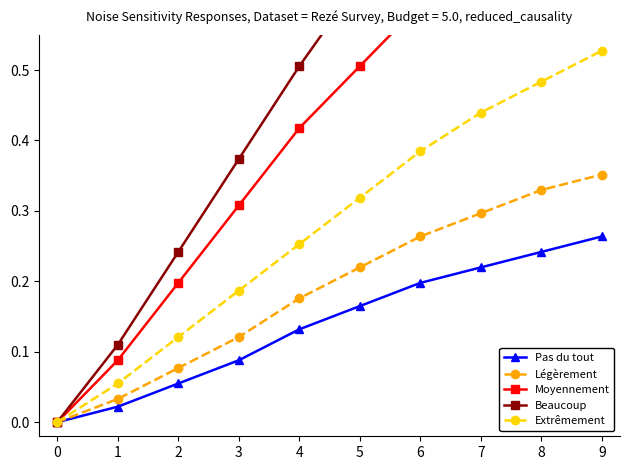

Reading left to right, extract all data points from this chart.

Pas du tout: 0=0.0	1=0.0	2=0.1	3=0.1	4=0.1	5=0.2	6=0.2	7=0.2	8=0.2	9=0.3
Légèrement: 0=0.0	1=0.0	2=0.1	3=0.1	4=0.2	5=0.2	6=0.3	7=0.3	8=0.3	9=0.4
Moyennement: 0=0.0	1=0.1	2=0.2	3=0.3	4=0.4	5=0.5	6=0.6	7=0.7	8=0.7	9=0.8
Beaucoup: 0=0.0	1=0.1	2=0.2	3=0.4	4=0.5	5=0.6	6=0.7	7=0.8	8=0.9	9=1.0
Extrêmement: 0=0.0	1=0.1	2=0.1	3=0.2	4=0.3	5=0.3	6=0.4	7=0.4	8=0.5	9=0.5